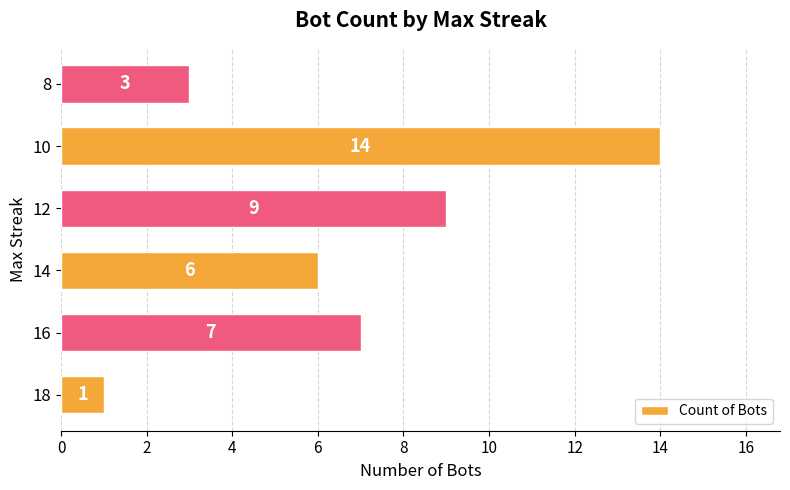

What is the change in value from 14 to 12?

+3